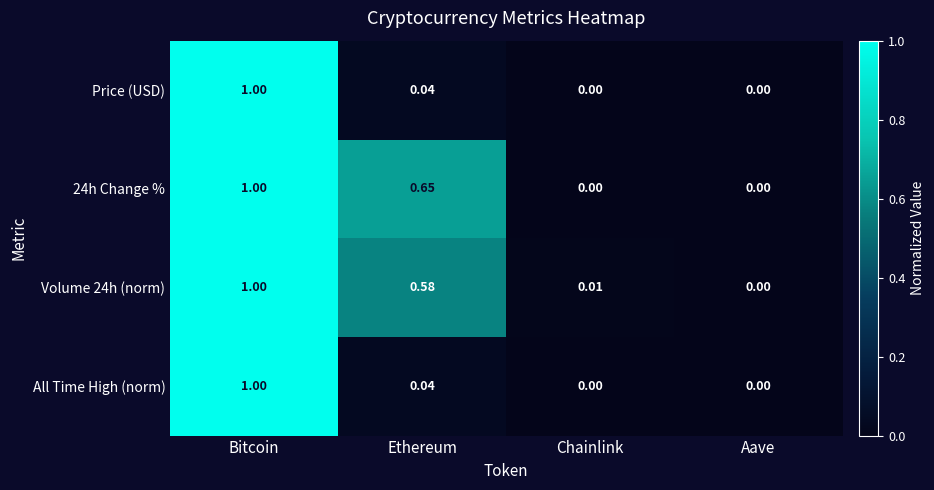

At which category is the sum across all series the highest?

Bitcoin